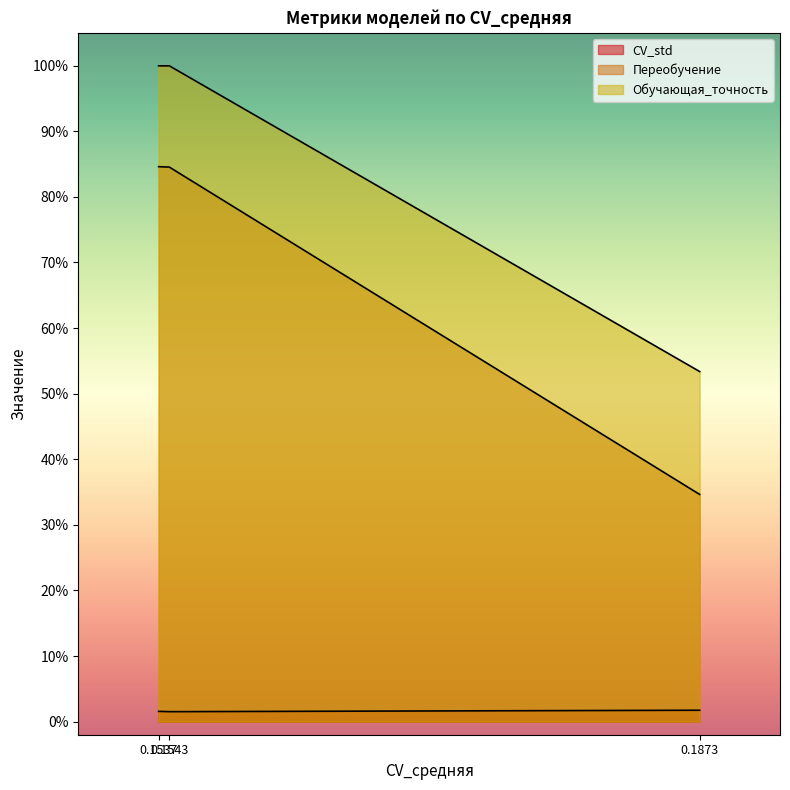

What is the minimum value for Переобучение?

0.3